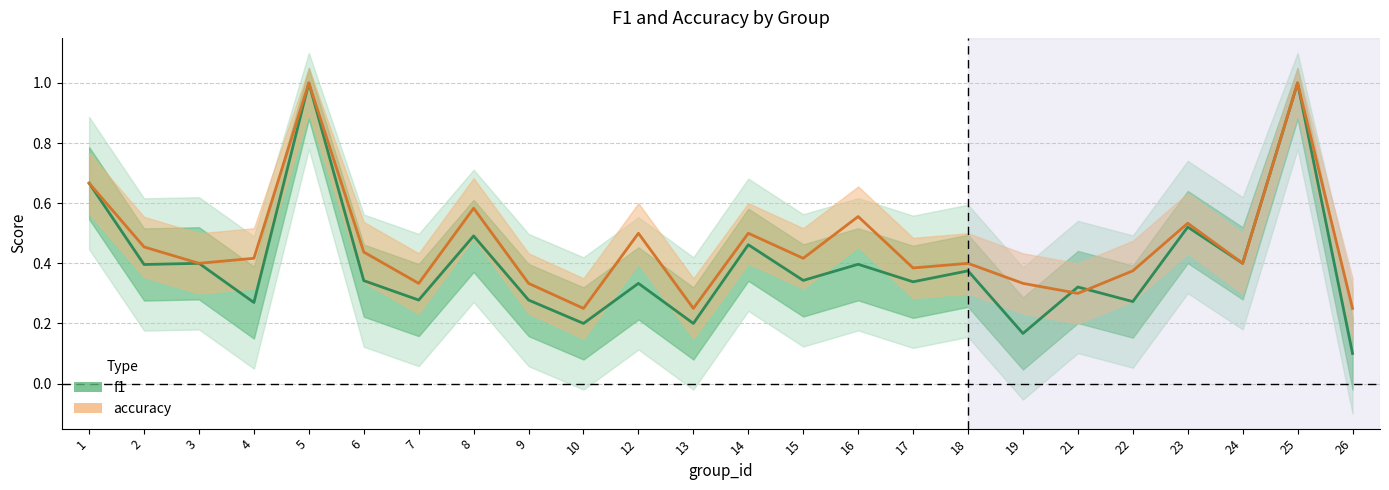

True or false: f1 and accuracy cross at least once.

True